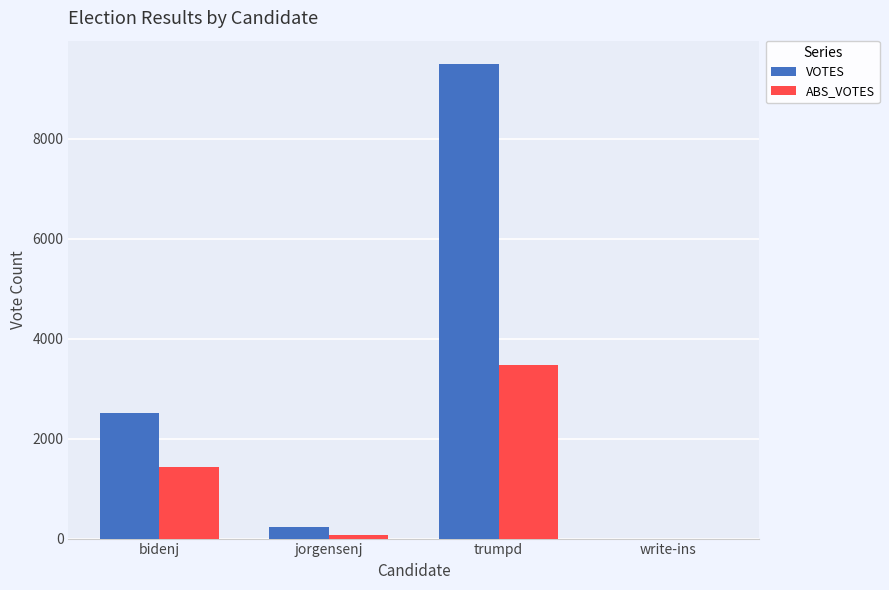

Reading right to left, extract all data points from this chart.

VOTES: 0	9490	238	2523
ABS_VOTES: 0	3477	80	1436